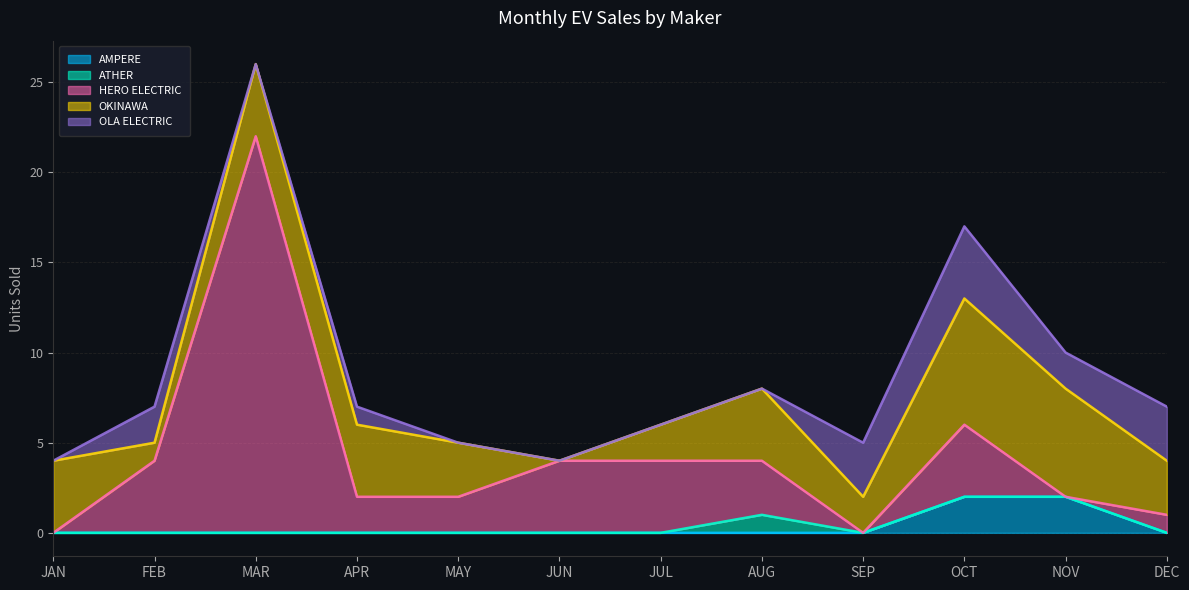

Rank the series at JUN from highest to lowest value.

HERO ELECTRIC VEHICLES PVT. LTD, AMPERE VEHICLES PRIVATE LIMITED, ATHER ENERGY LTD, OKINAWA AUTOTECH PVT LTD, OLA ELECTRIC TECHNOLOGIES PVT LTD